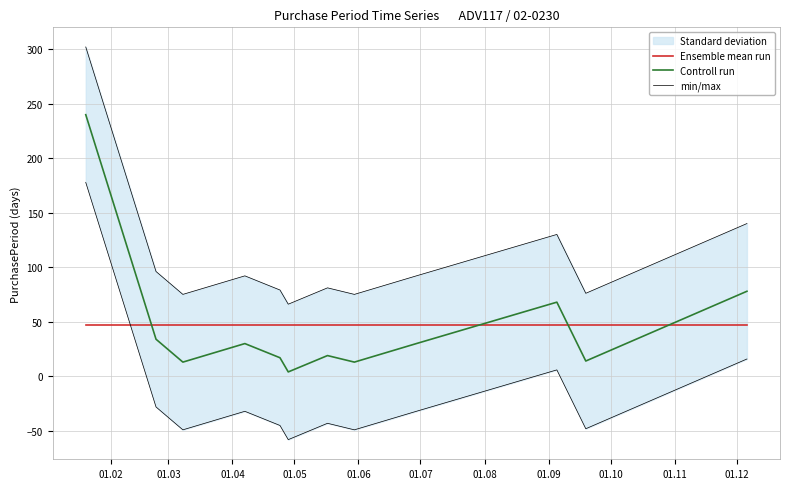

After their last crossing, which series has the higher values: Controll run or Ensemble mean run?

Controll run